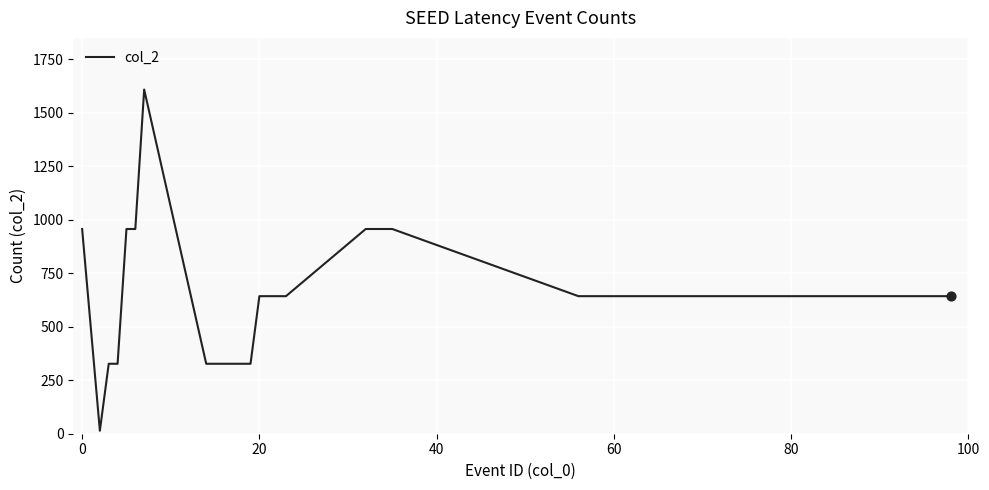

What is the difference between the maximum and minimum values?

1595